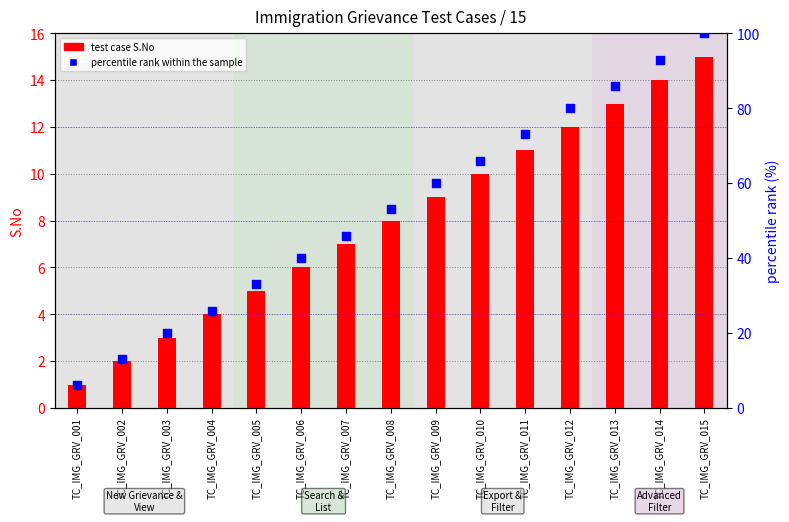

What are all the series names shown in the legend?

test case S.No, percentile rank within the sample